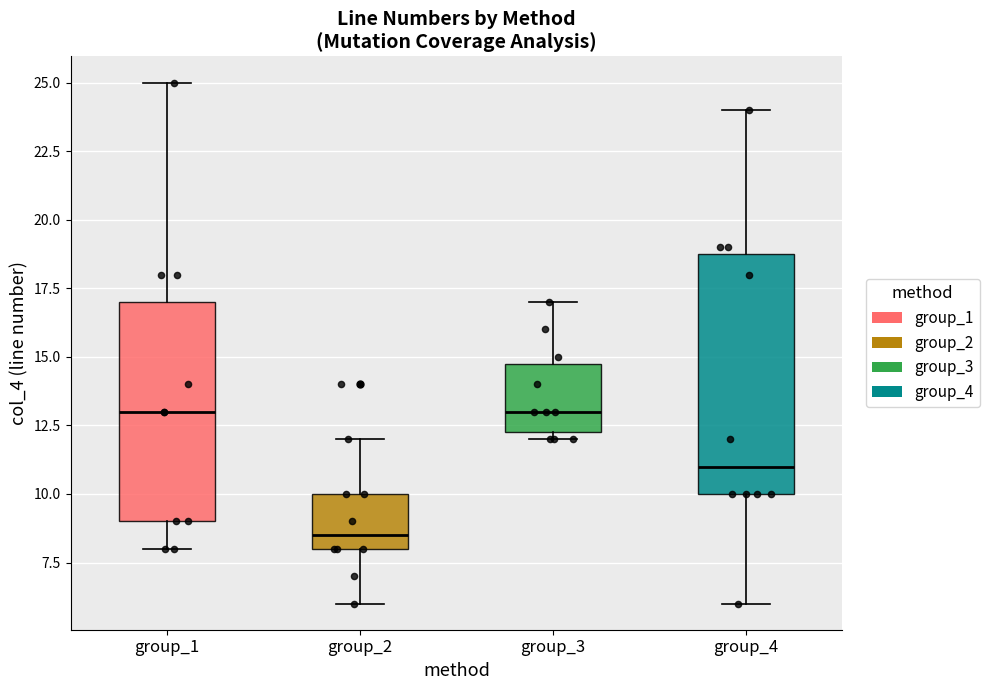

Which box's median line is the lowest?

group_2